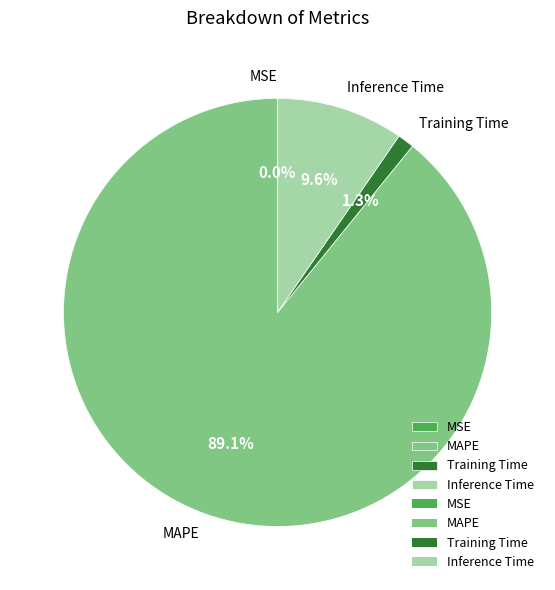

Combined, do Training Time and Inference Time account for over 50%?

No